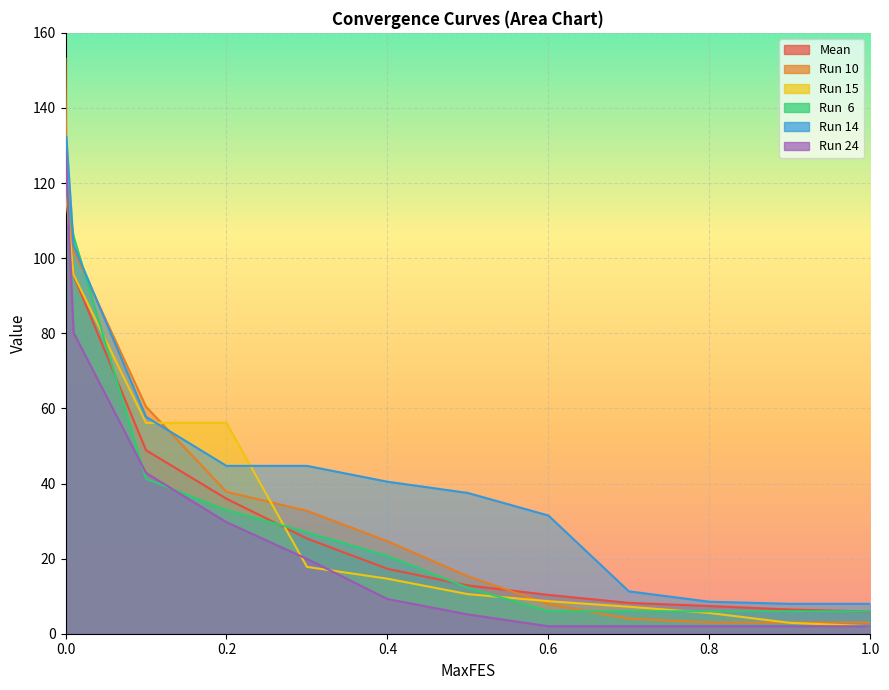

Count the number of categories in the chart.

13